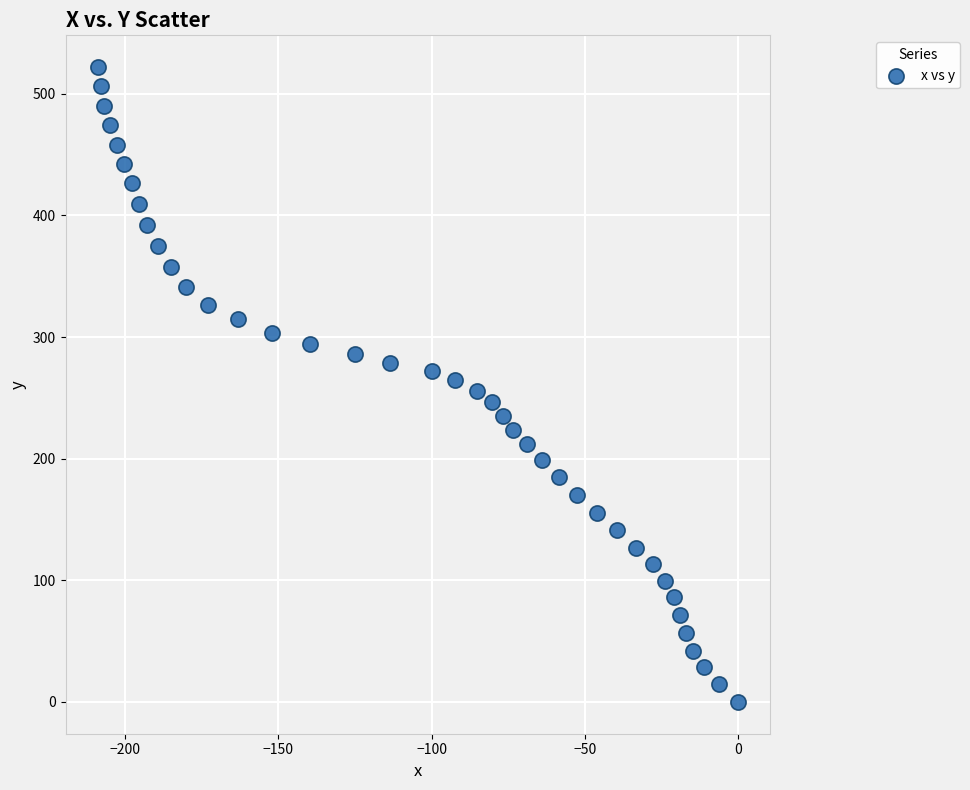

What is the range of Y values (max minus min)?

522.0